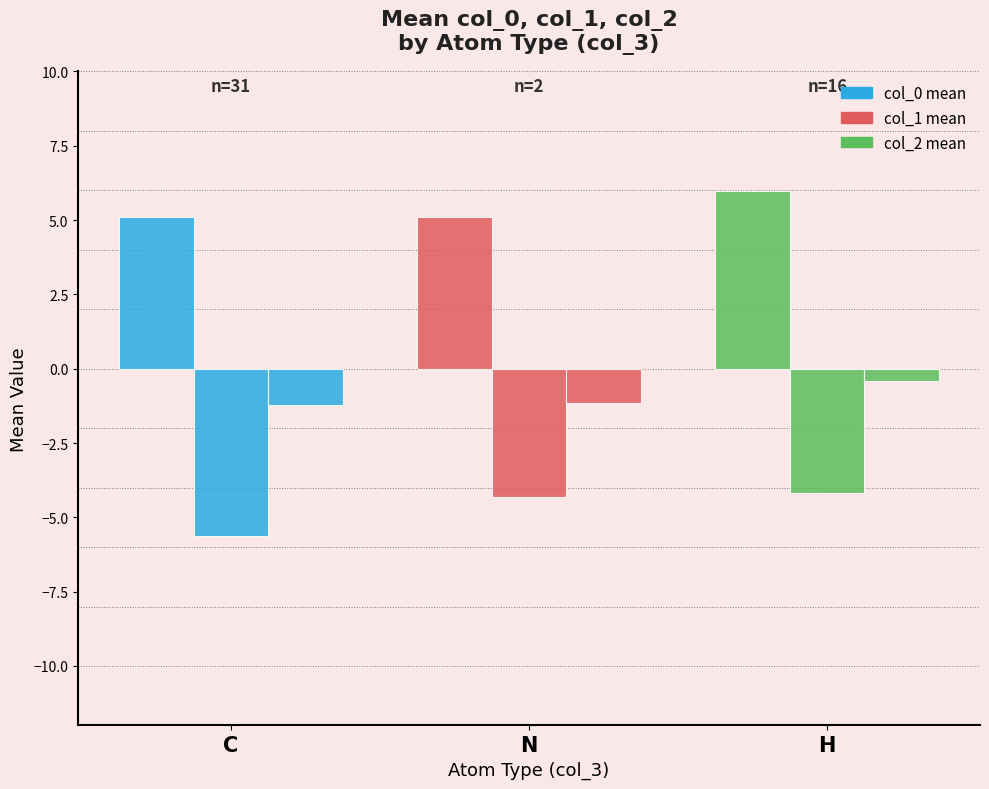

Is the value of col_2 mean at C greater than the value of col_0 mean at C?

No